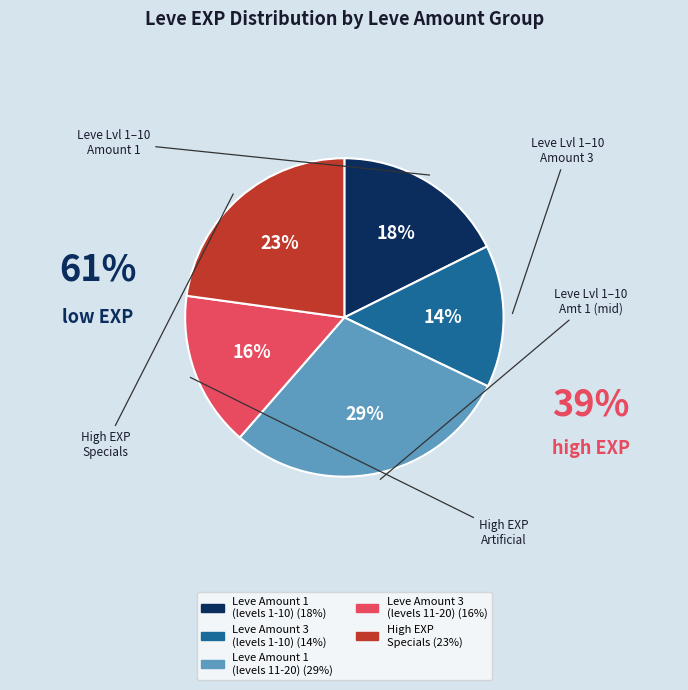

To the nearest percent, what is the difference between the largest and smallest slice percentages?

15%